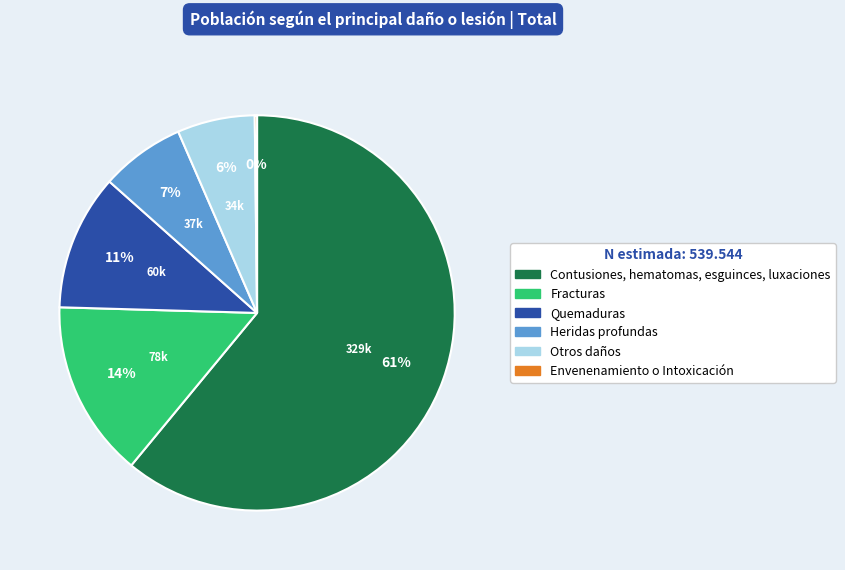

Combined, do Otros daños and Fracturas account for over 50%?

No